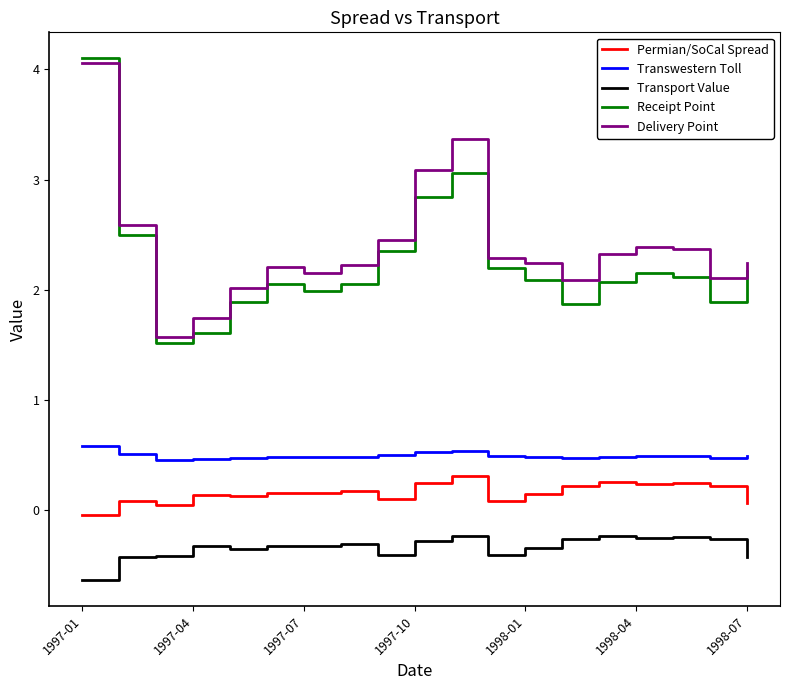

Which series has the widest spread of values?

Receipt Point